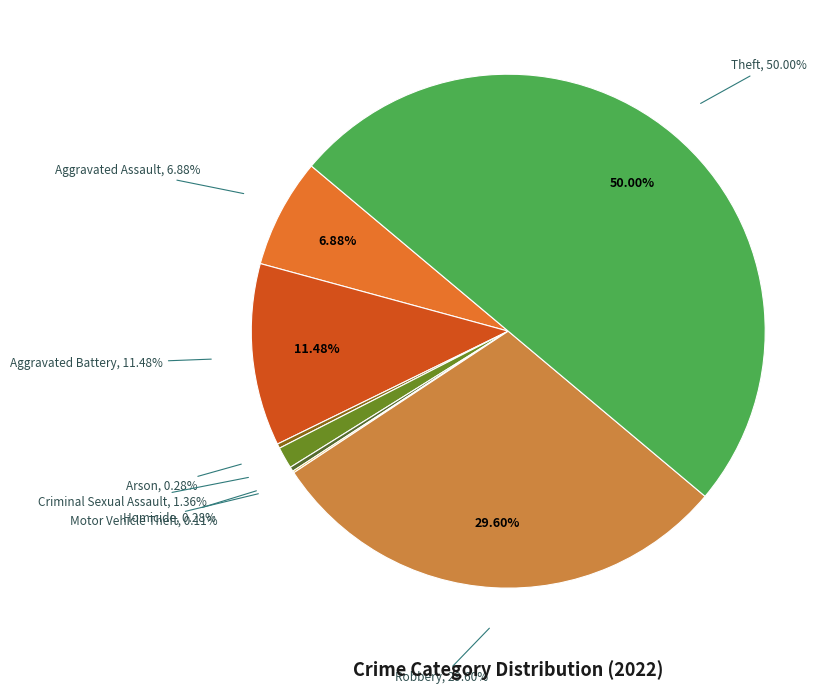

To the nearest percent, what percentage of the pie is Criminal Sexual Assault?

1%